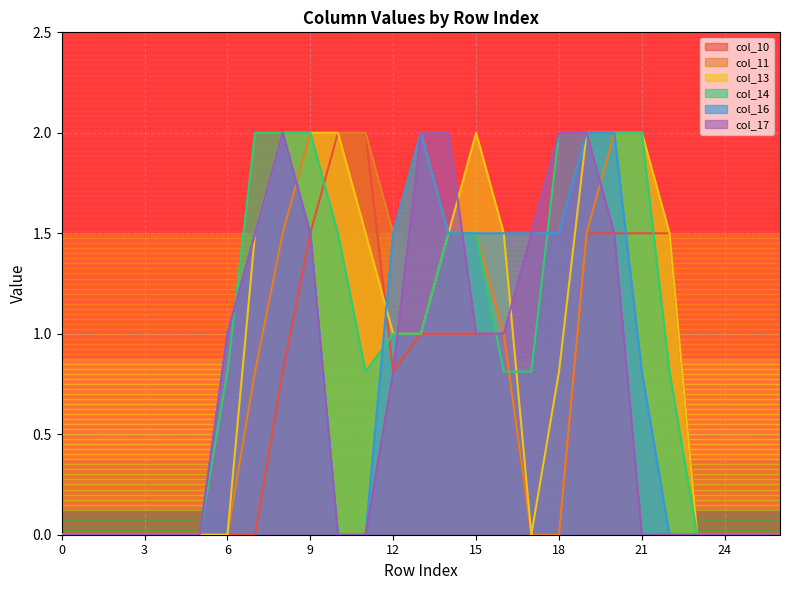

True or false: col_10 and col_11 intersect in this chart.

False